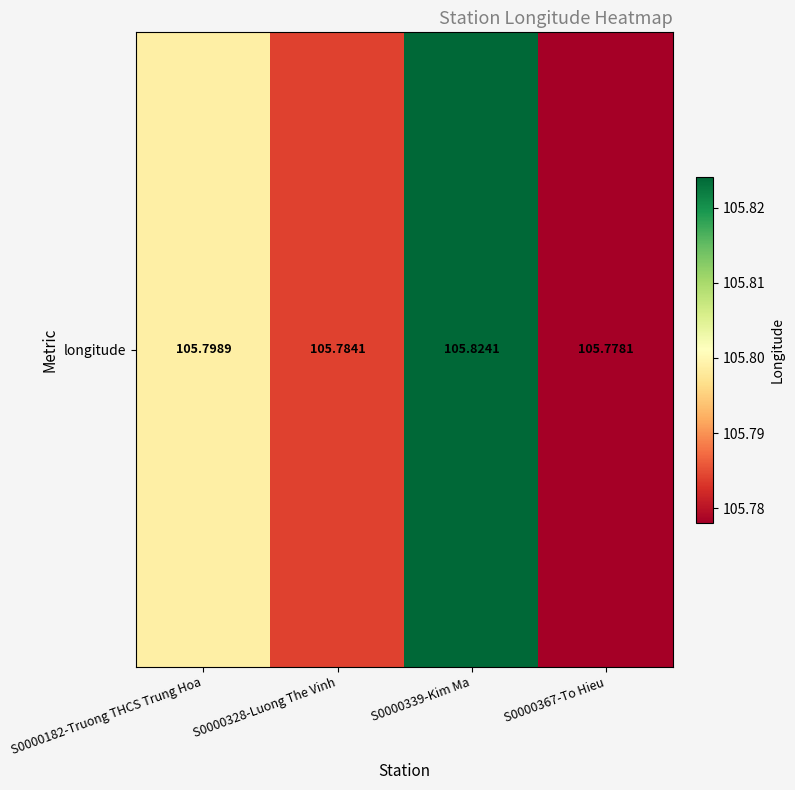

Rank the categories by value from highest to lowest.

S0000339-Kim Ma, S0000182-Truong THCS Trung Hoa, S0000328-Luong The Vinh, S0000367-To Hieu